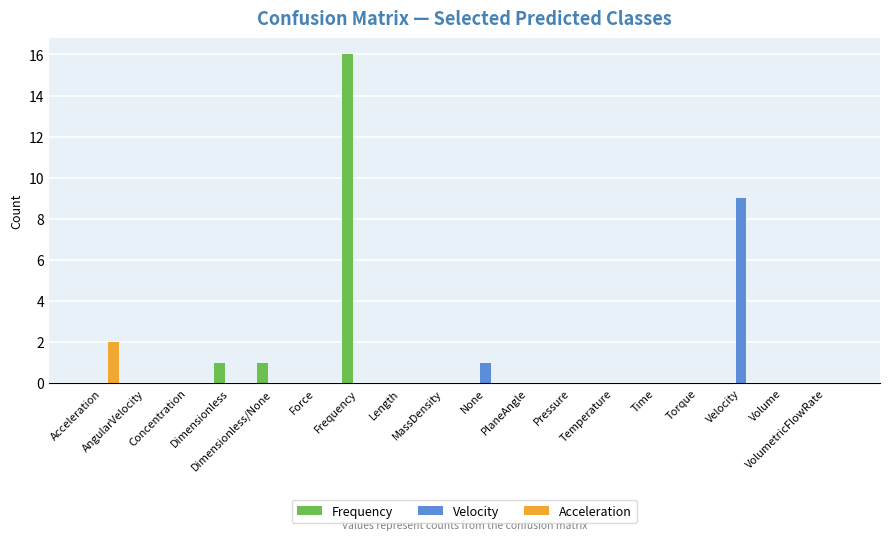

Count the number of categories in the chart.

18